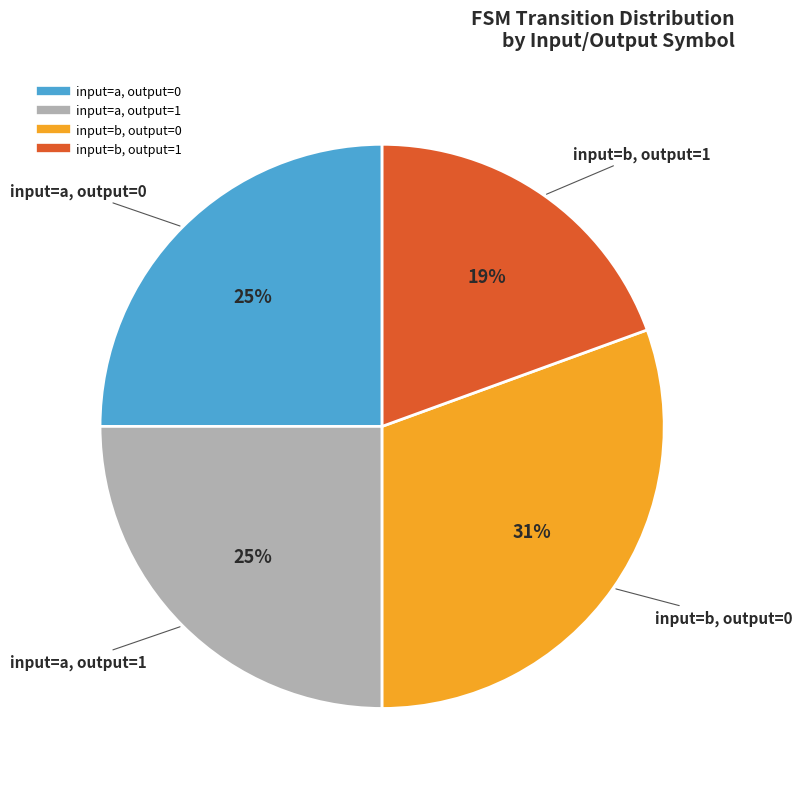

Is there a majority slice in this chart?

No